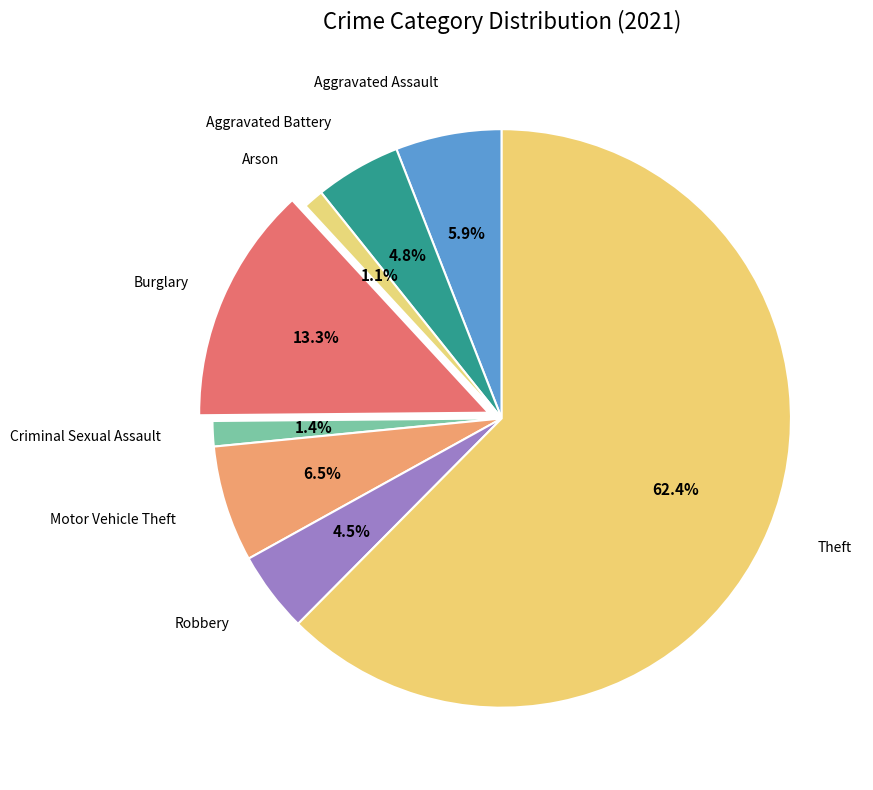

Rank the categories by value from lowest to highest.

Arson, Criminal Sexual Assault, Robbery, Aggravated Battery, Aggravated Assault, Motor Vehicle Theft, Burglary, Theft